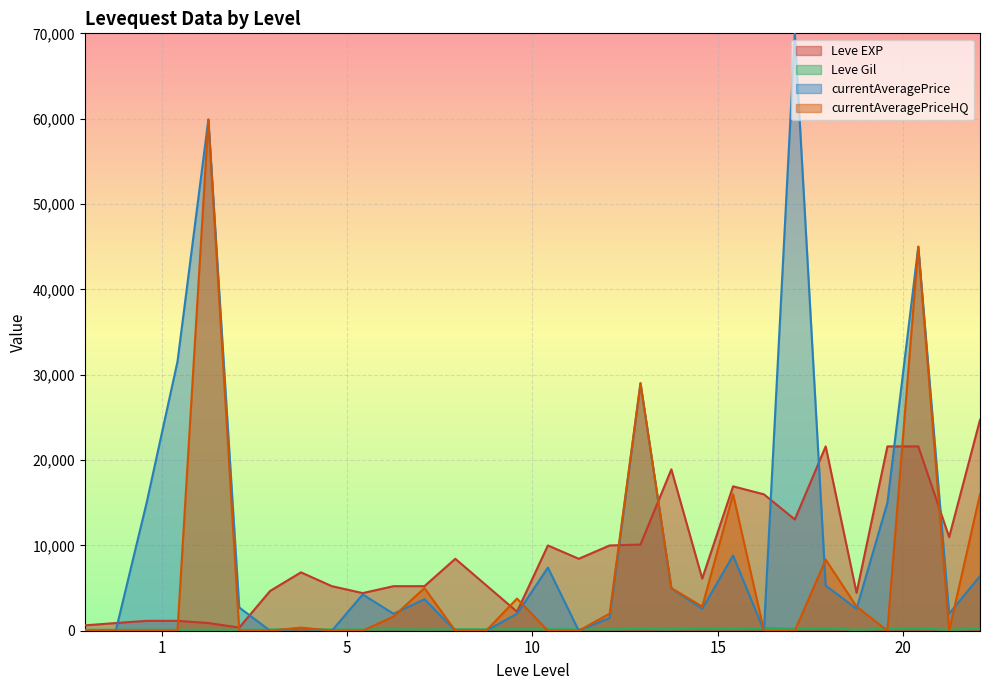

How many lines are shown in the chart?

4